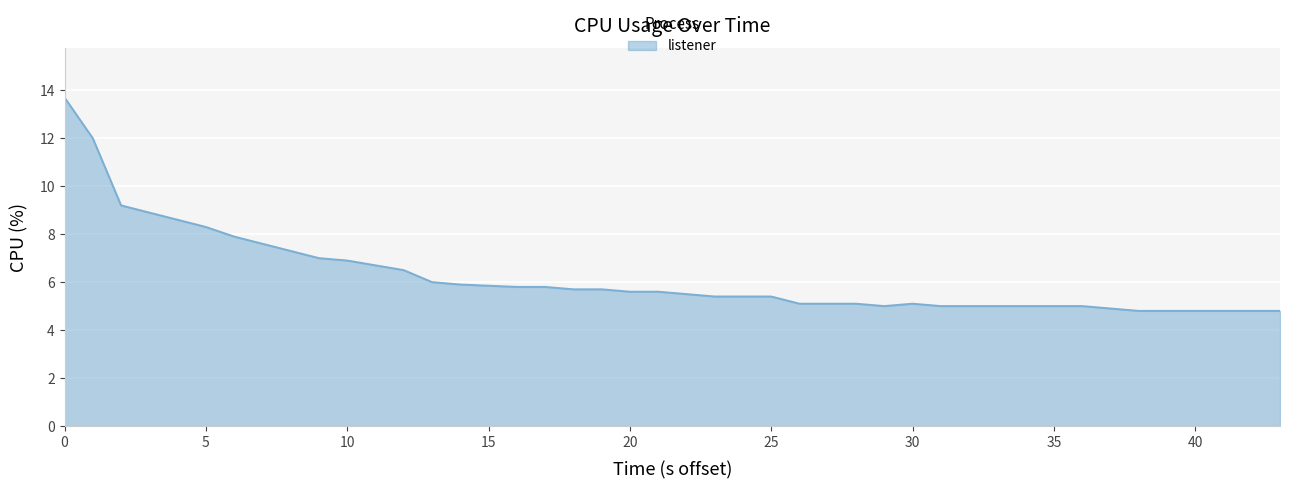

What is the minimum value shown in the chart?

4.8